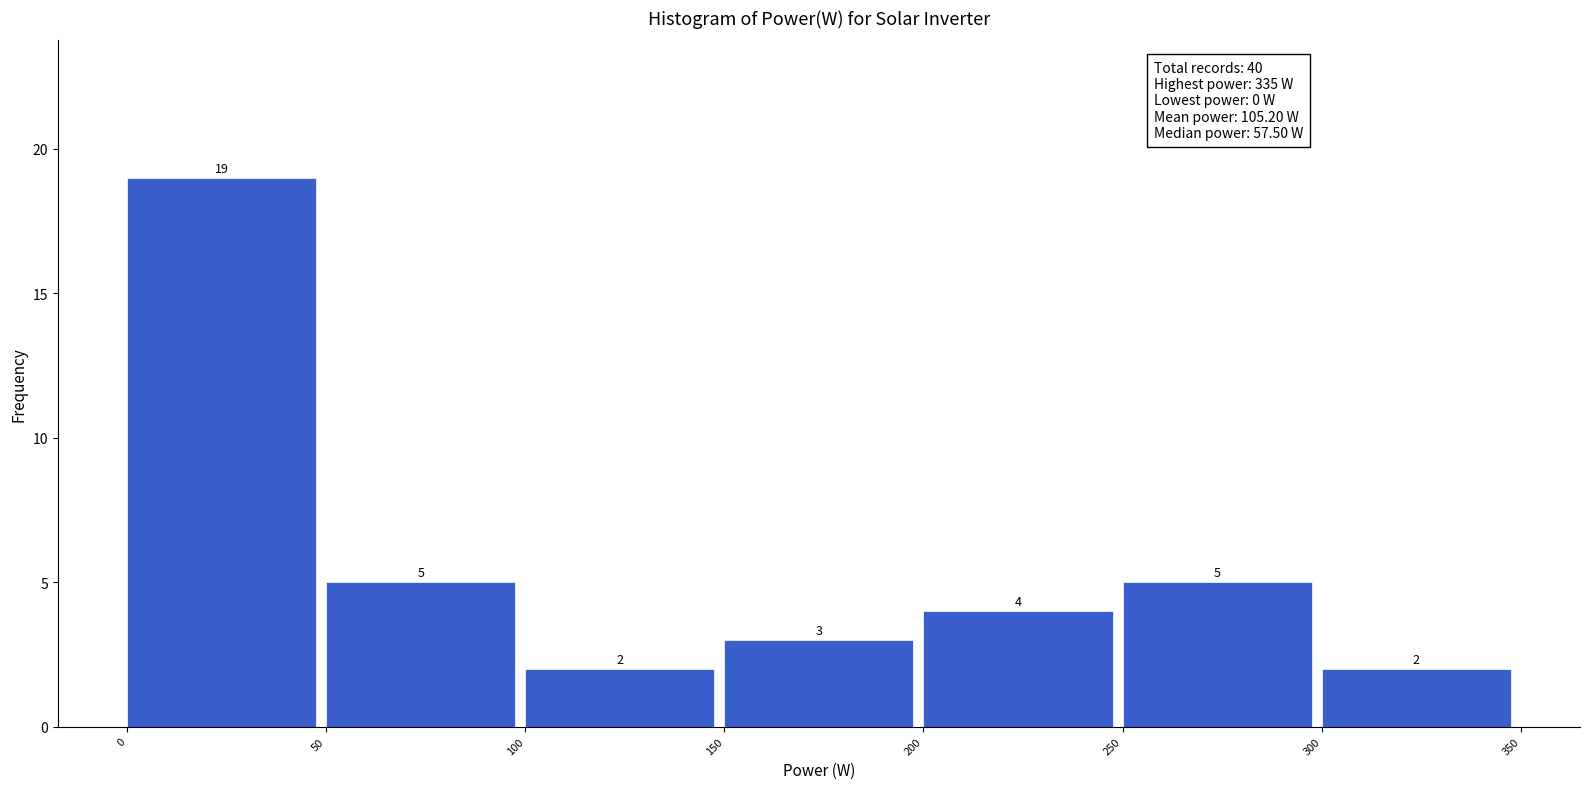

Reading left to right, transcribe this chart: for each bar, give the range it covers on the x-axis and its height.

0 to 50: 19
50 to 100: 5
100 to 150: 2
150 to 200: 3
200 to 250: 4
250 to 300: 5
300 to 350: 2